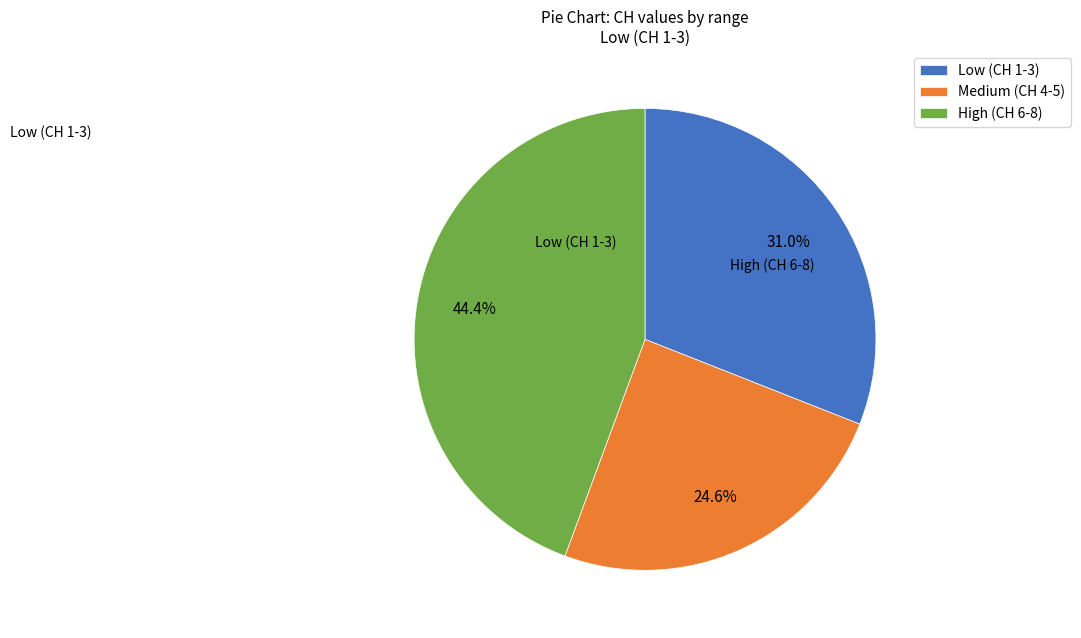

Rank the categories by value from lowest to highest.

Medium (CH 4-5), Low (CH 1-3), High (CH 6-8)